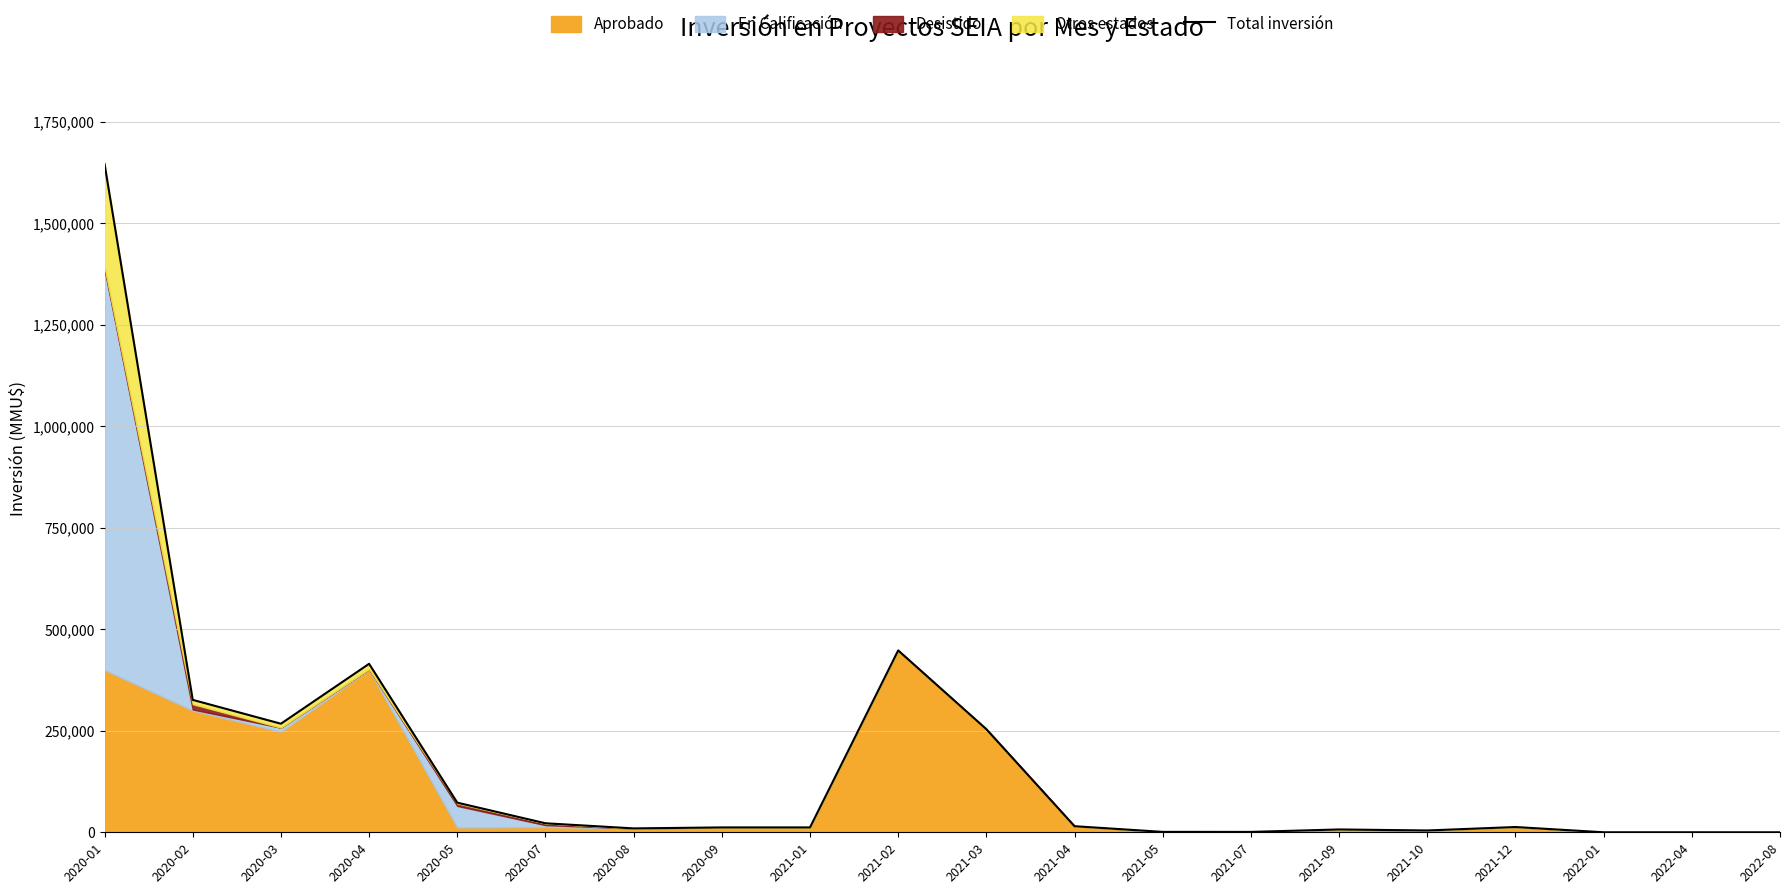

How many lines are shown in the chart?

1